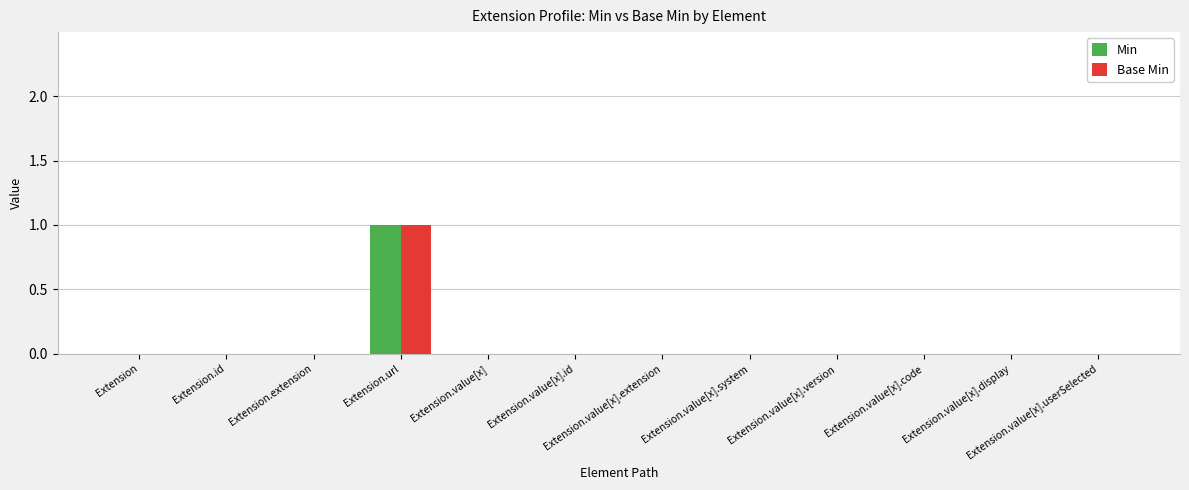

Count the number of categories in the chart.

12